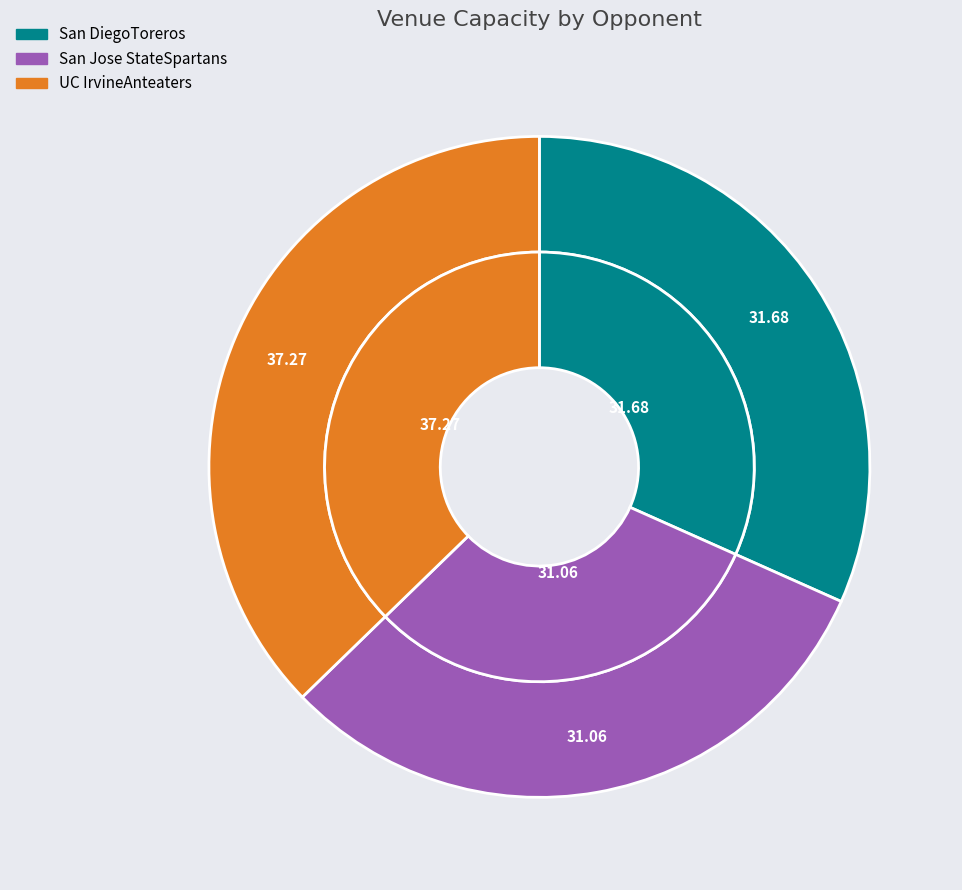

What percentage is the UC IrvineAnteaters slice, to the nearest percent?

37%